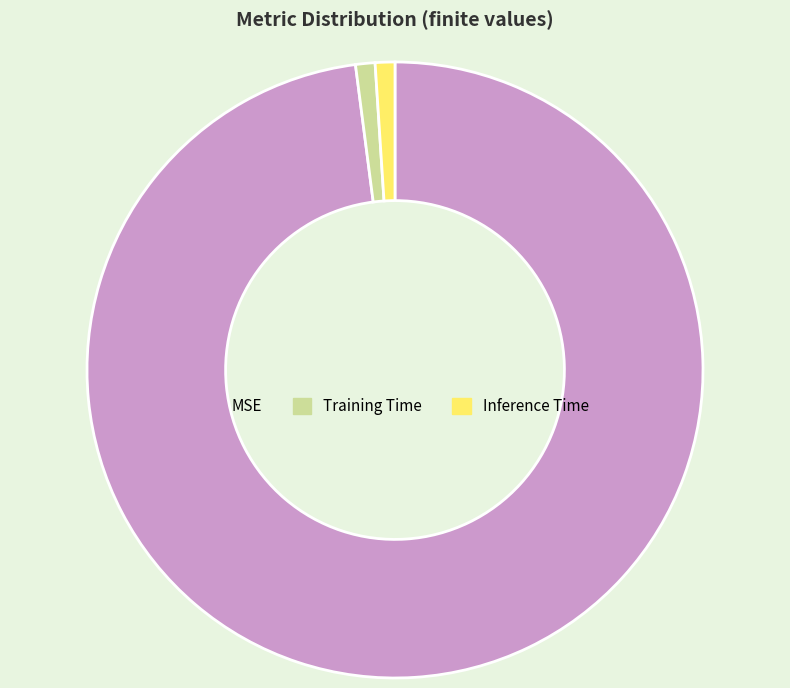

Which category accounts for the majority?

MSE